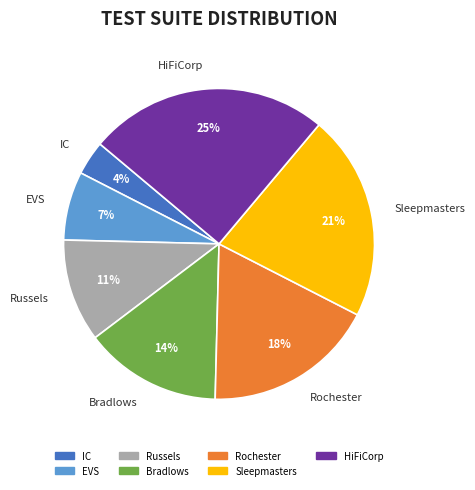

Does any single category account for the majority?

No